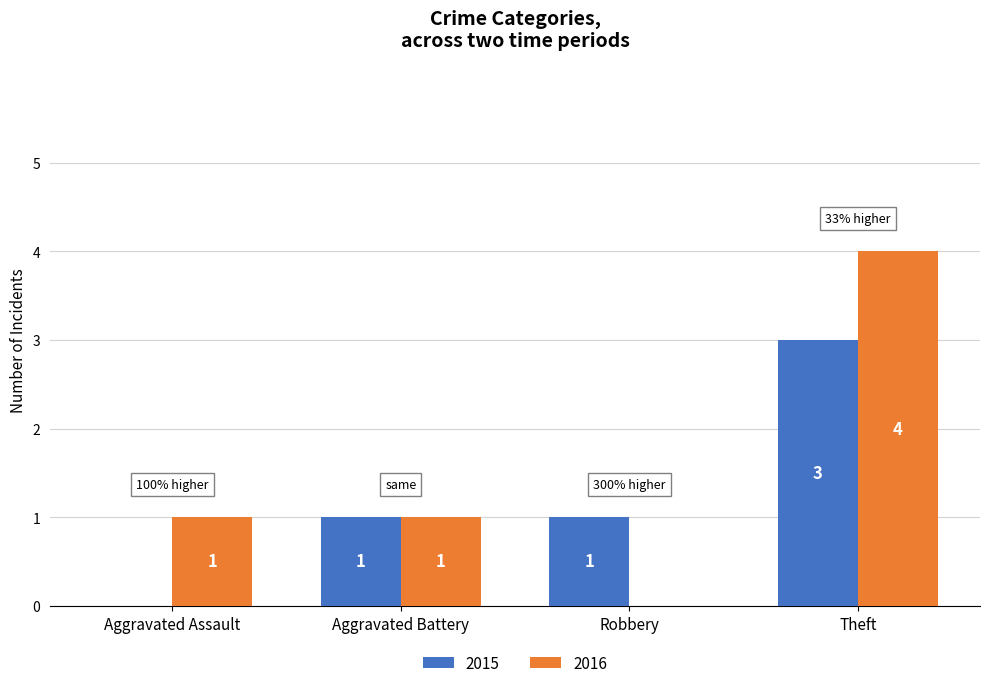

At which category is the sum across all series the highest?

Theft